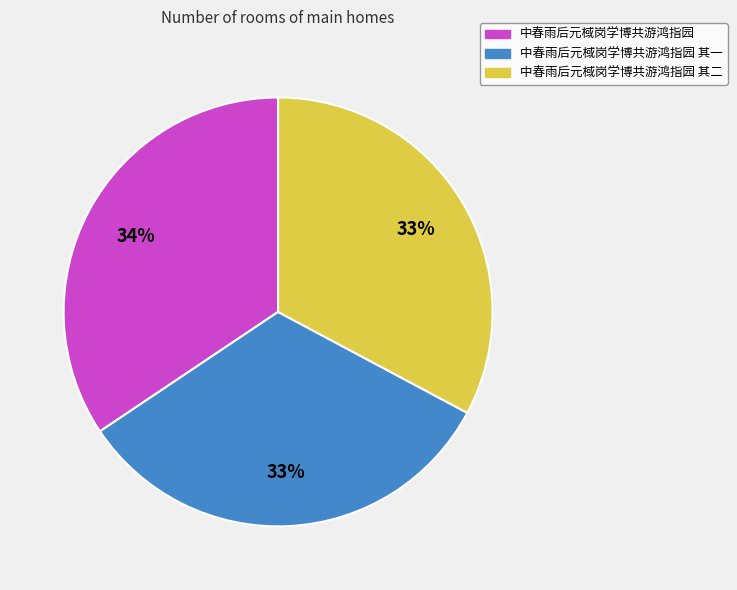

Is 中春雨后元棫岗学博共游鸿指园 the majority of the pie?

No